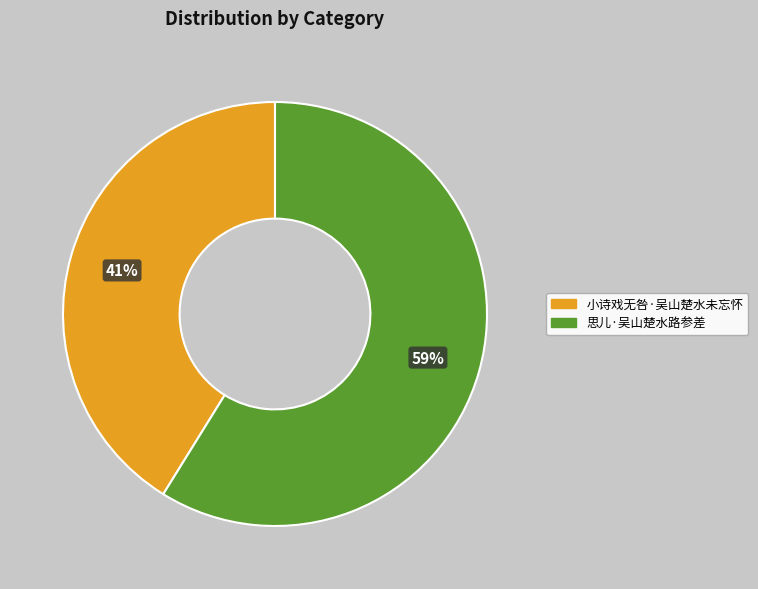

To the nearest percent, what percentage of the pie is 思儿·吴山楚水路参差?

59%